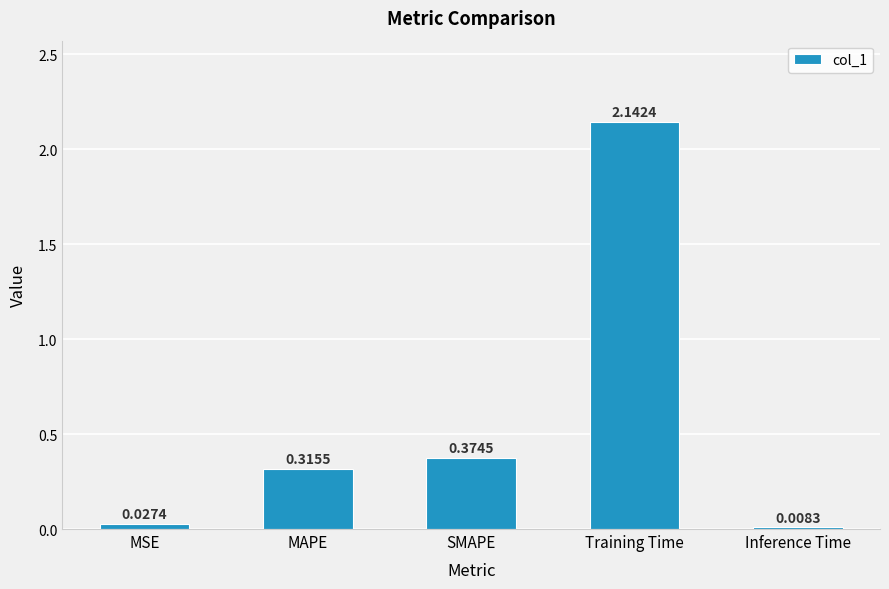

Which has a higher value, Inference Time or SMAPE?

SMAPE